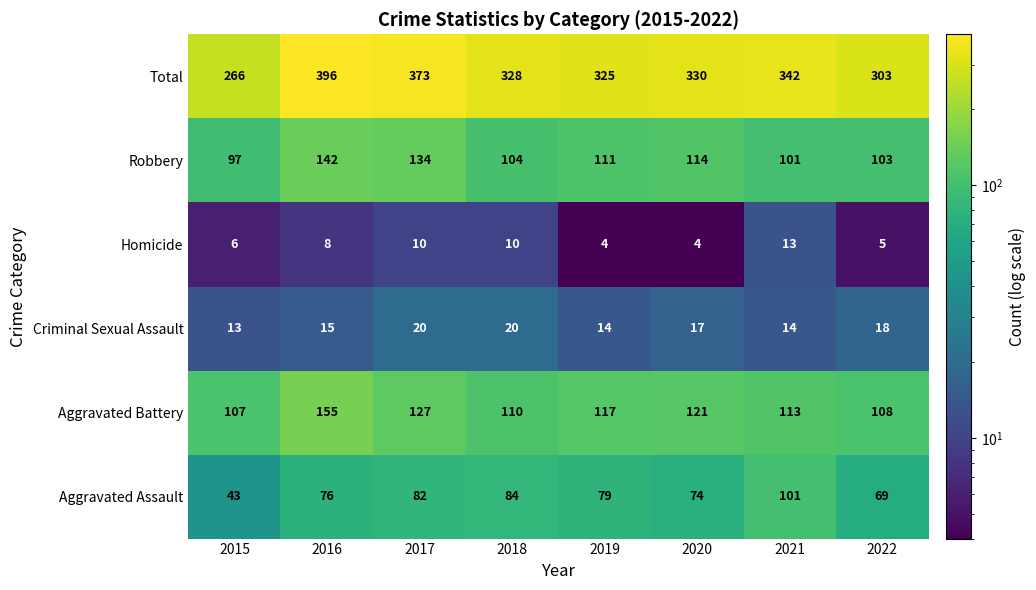

What is the minimum value shown in the chart?

4